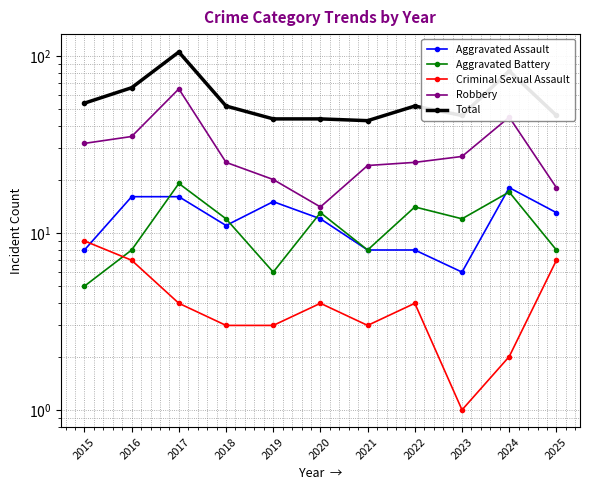

Where is Criminal Sexual Assault nearest to the value 5?

2017